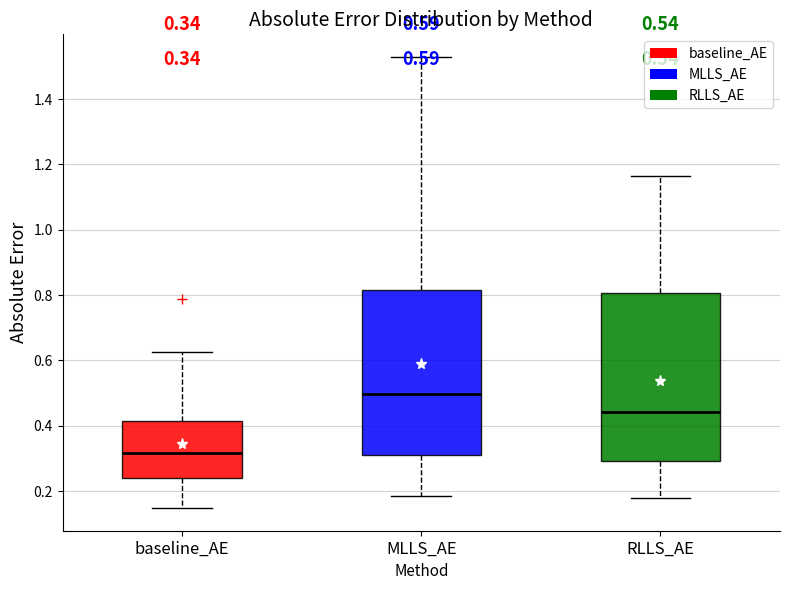

Which box's median line is the highest?

MLLS_AE